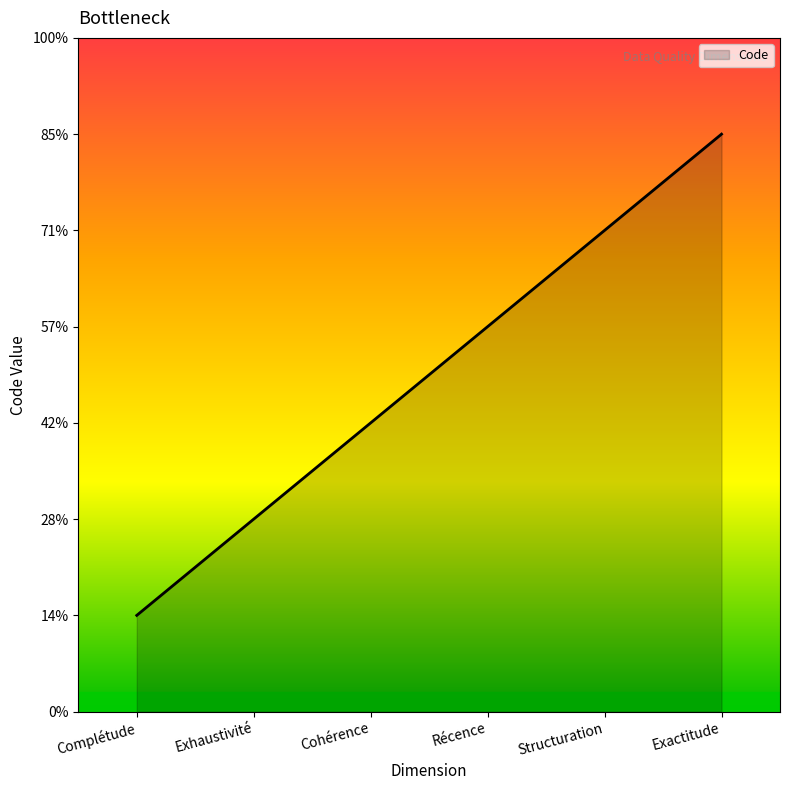

What is the ratio of the value at Structuration to the value at Récence?

1.2